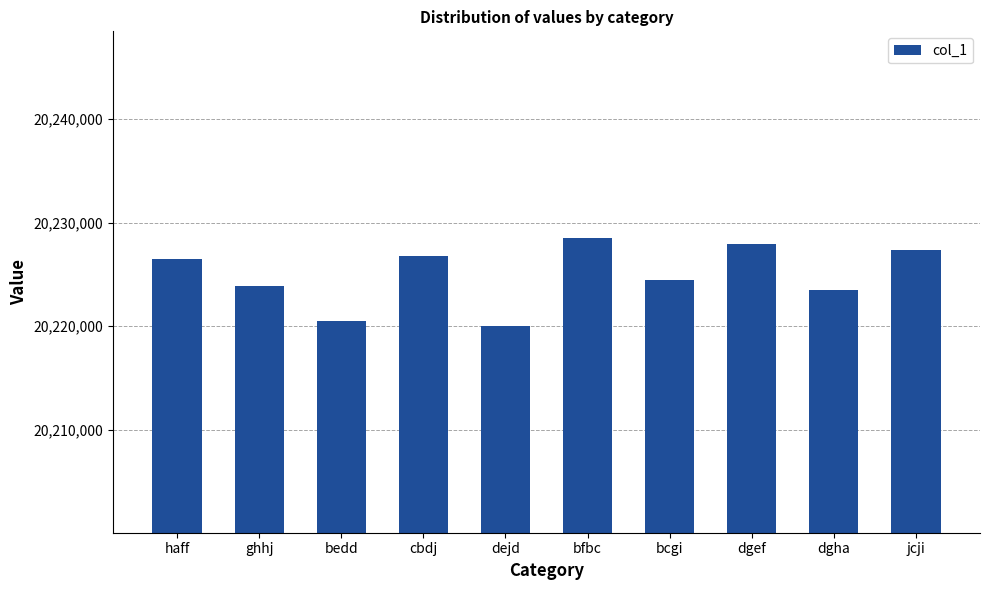

What is the label of the 9th bar from the left?

dgha